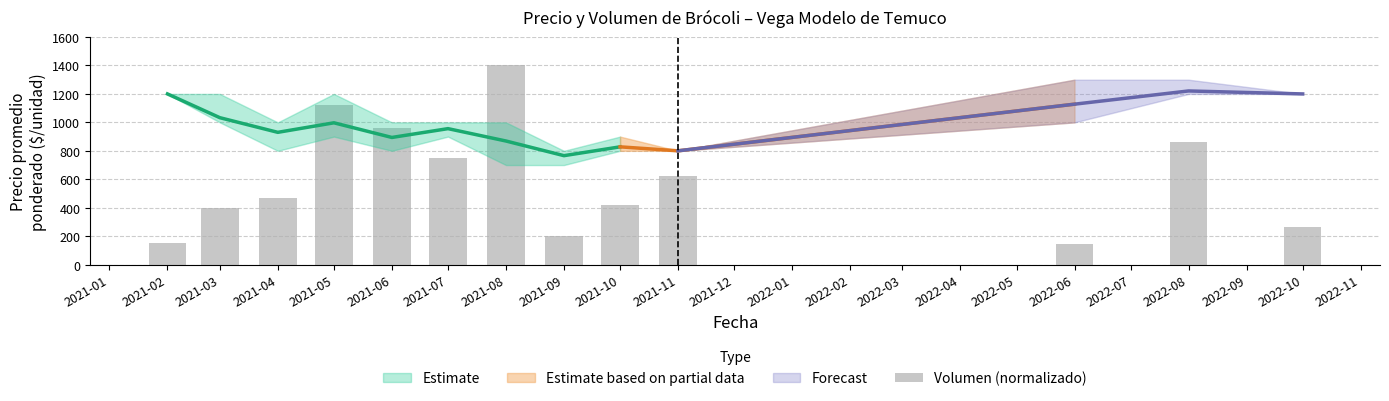

What is the value of the 2nd bar from the left?

400.7